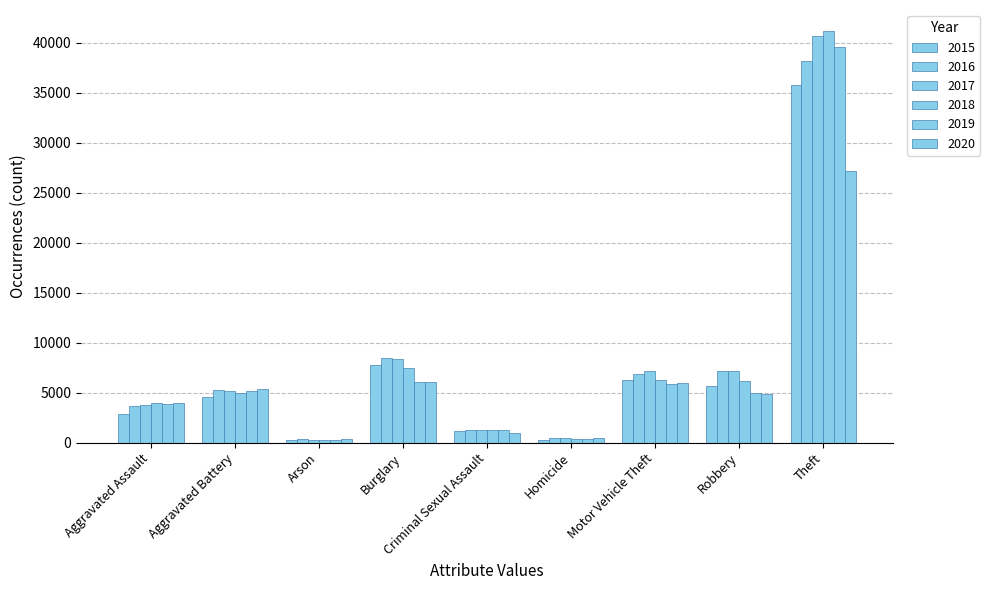

How many data points in 2015 are less than 4556?

4